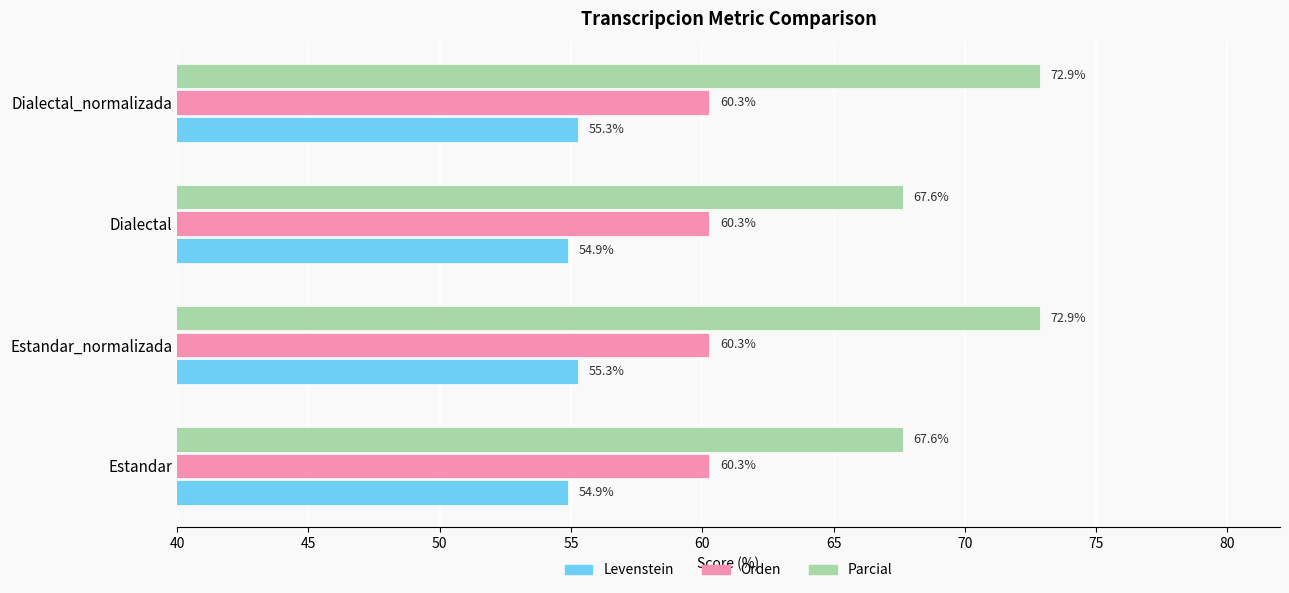

The Orden series shows 36.9 at Dialectal. True or false?

False